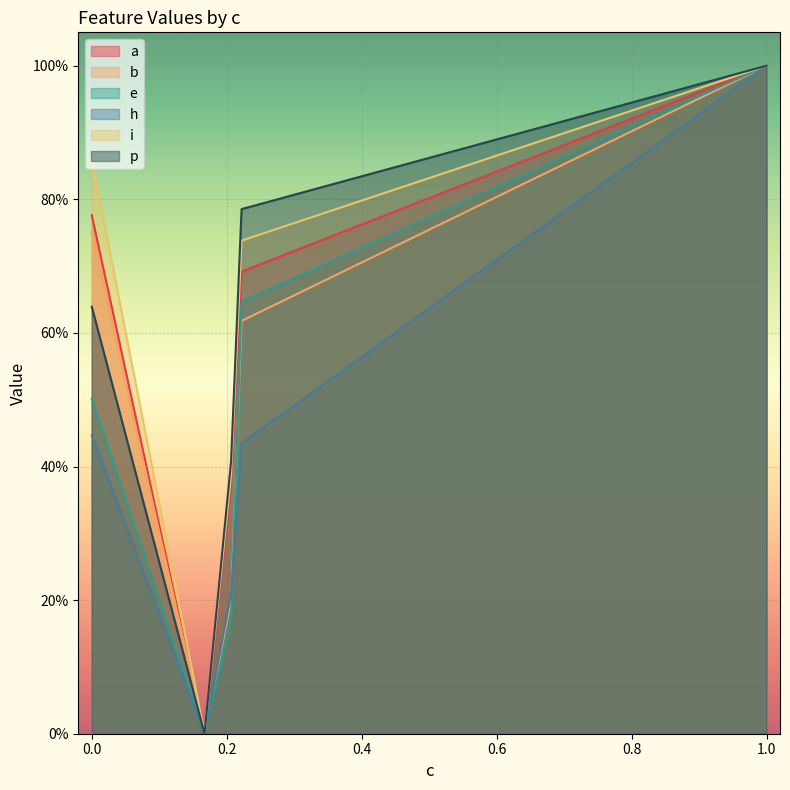

Between 0.16712164436200716 and 0.20644425296029567, which series saw the biggest shift?

p